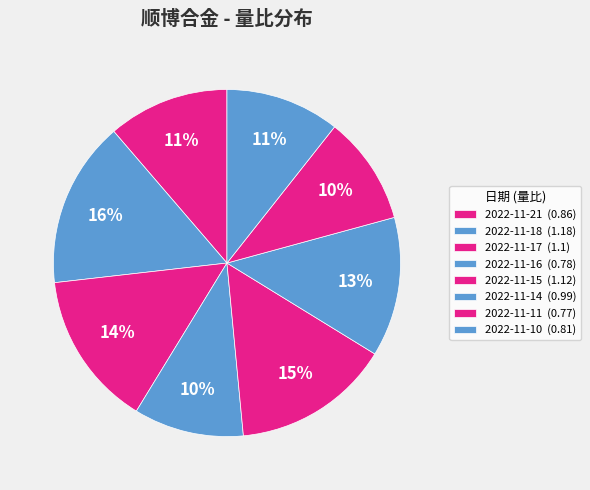

How many segments does this pie chart have?

8